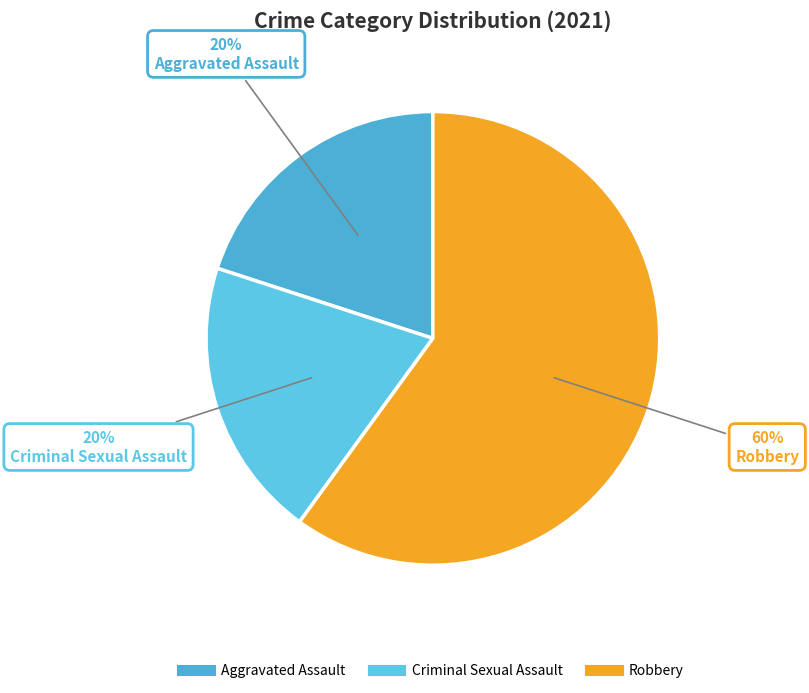

How many segments does this pie chart have?

3